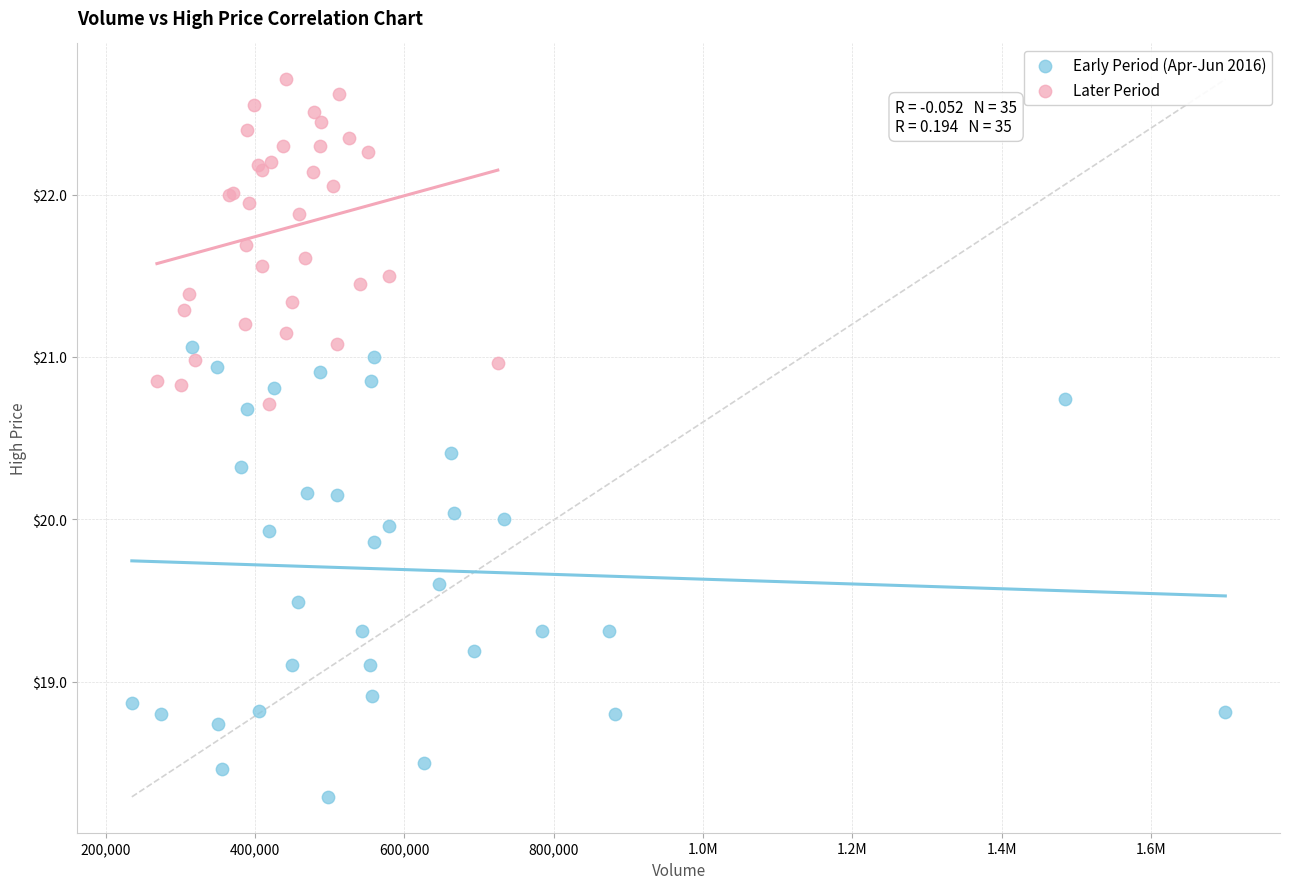

Which series reaches the minimum Y coordinate?

Early Period (Apr-Jun 2016)